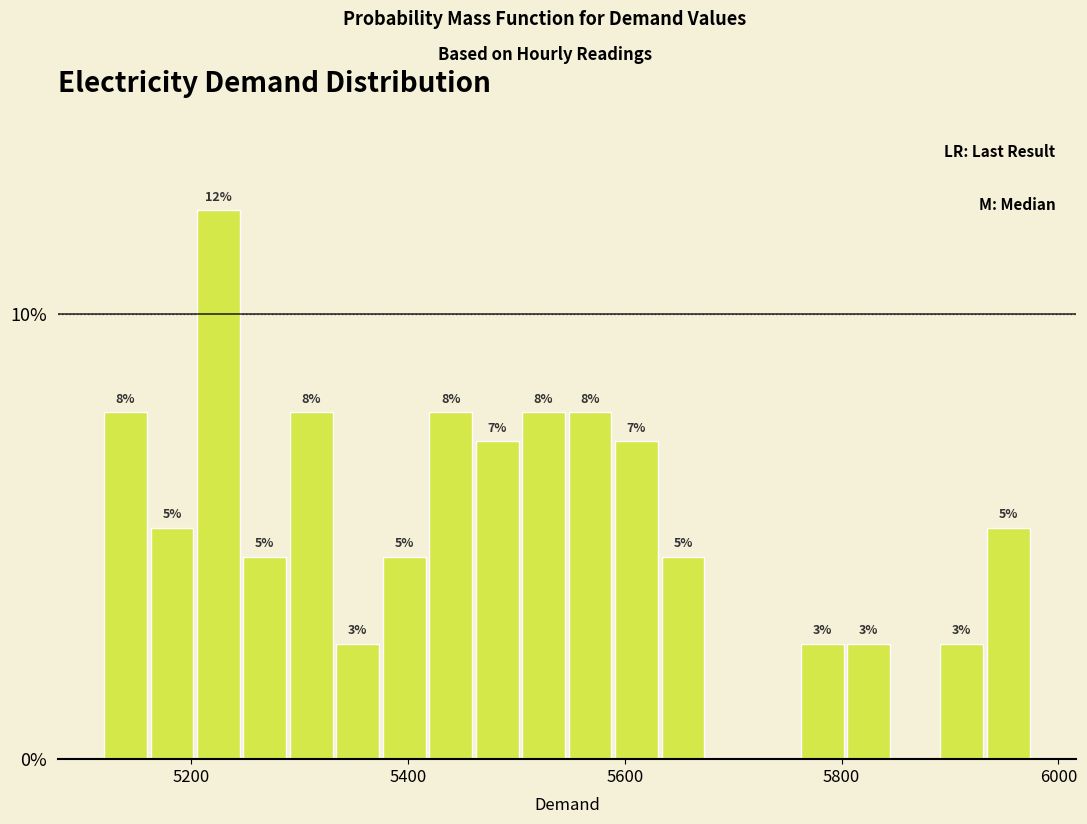

Around what value on the x-axis is the tallest bar? Give the approximate position of its centre, as read against the axis.

5220